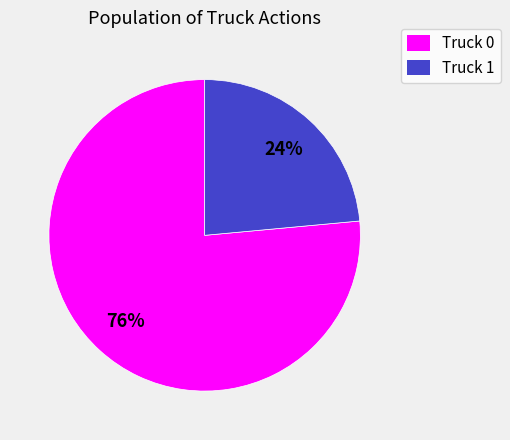

What is the majority slice?

Truck 0